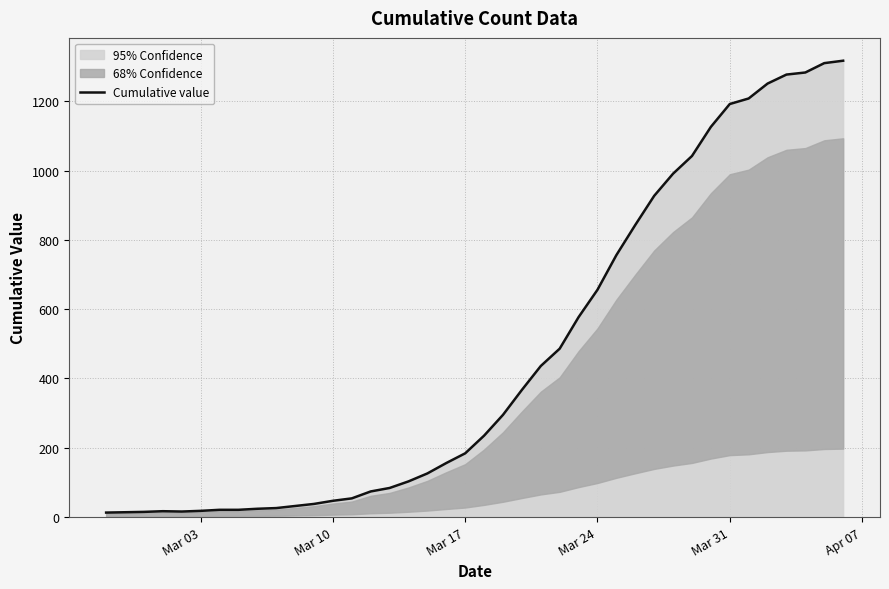

How many values are below 235?

20